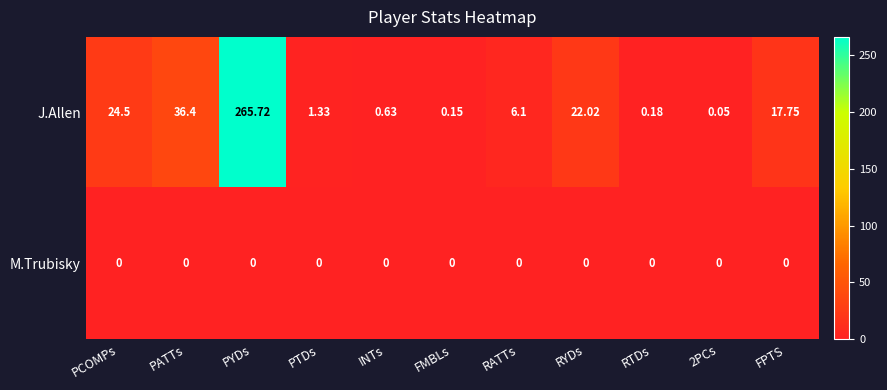

Which series changed the most between RYDs and RTDs?

J.Allen